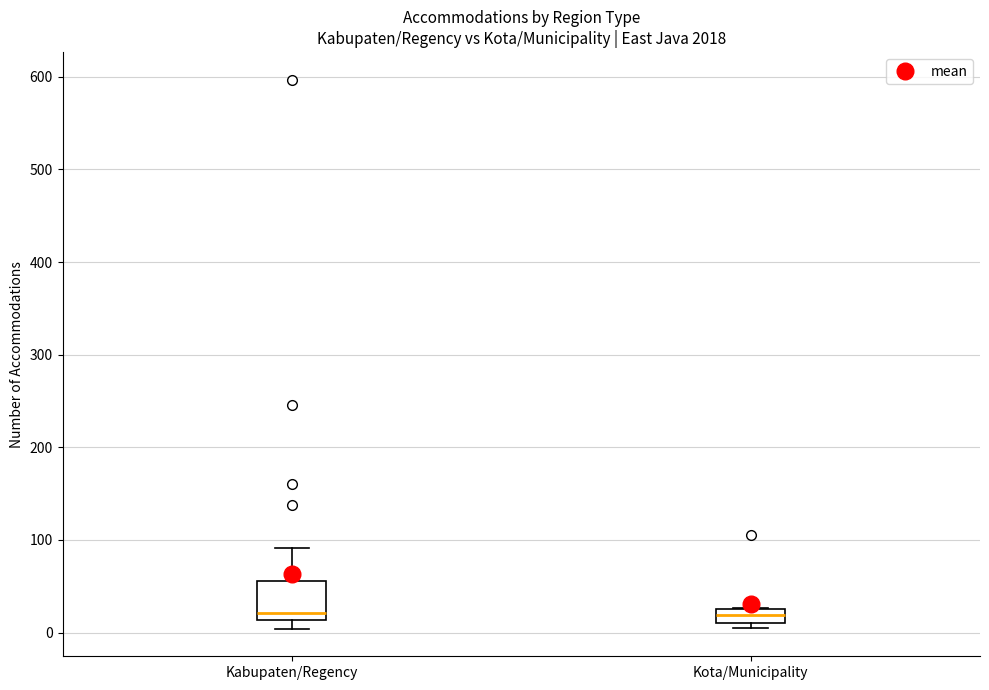

Where does the median line of the box for Kota/Municipality sit on the y-axis? The values are not printed on the chart, so give them approximately, as read against the axis.

20